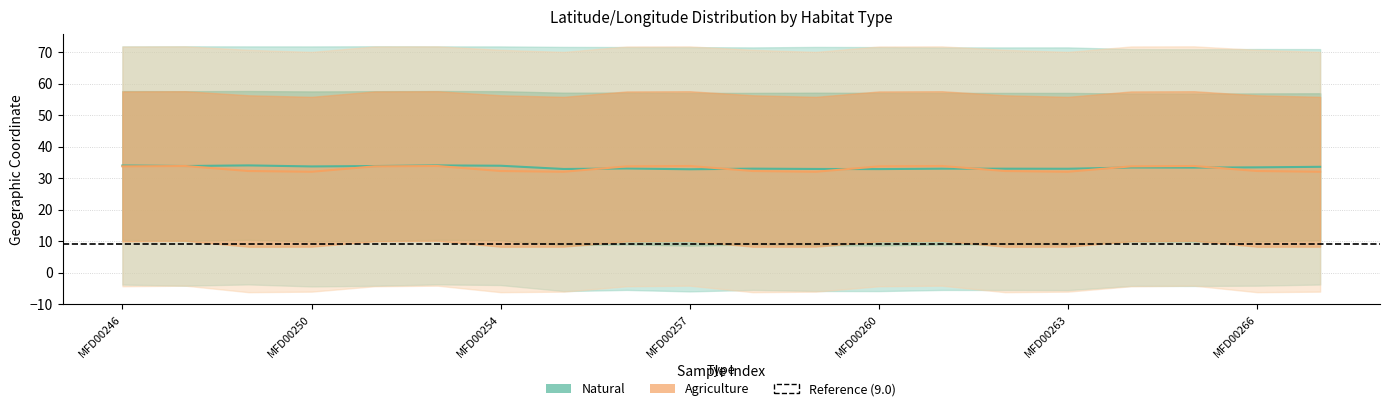

Count the number of categories in the chart.

20